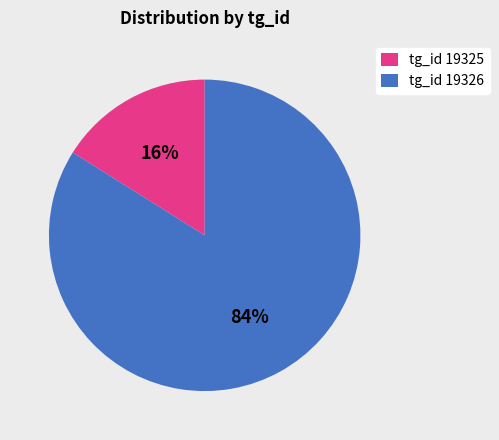

What percentage is the tg_id 19326 slice, to the nearest percent?

84%